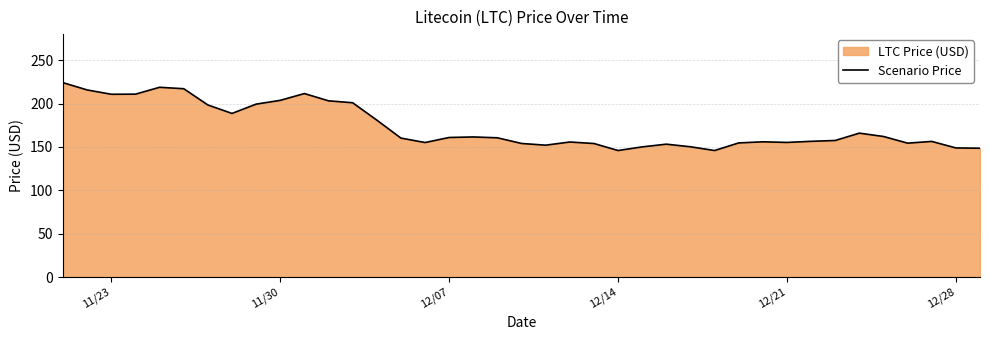

What is the minimum value shown in the chart?

145.9